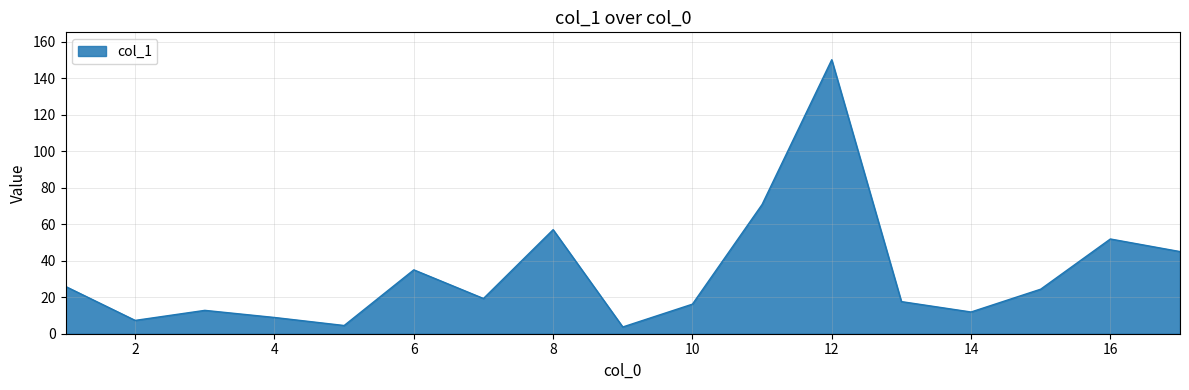

What is the difference between the maximum and minimum values?

146.4